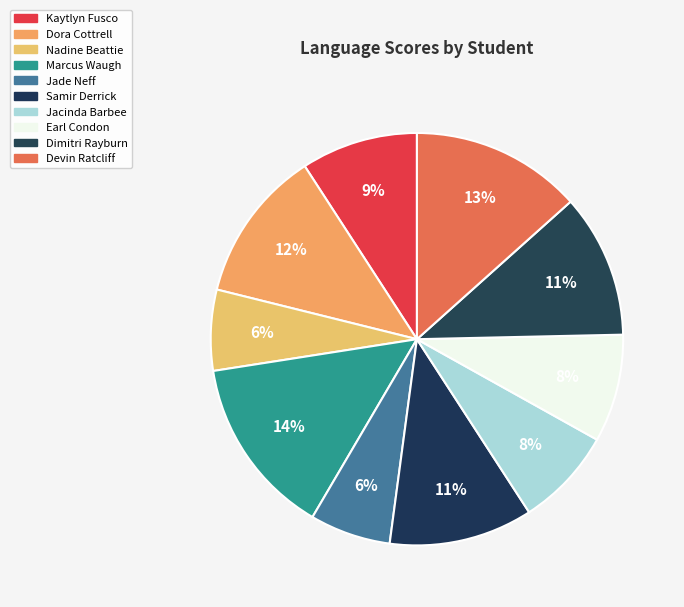

How many segments does this pie chart have?

10